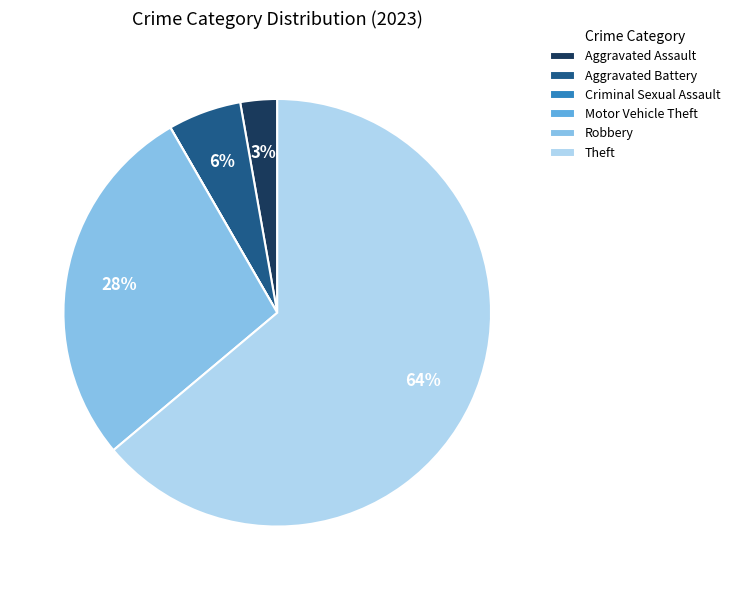

Does Theft represent more than half of the total?

Yes